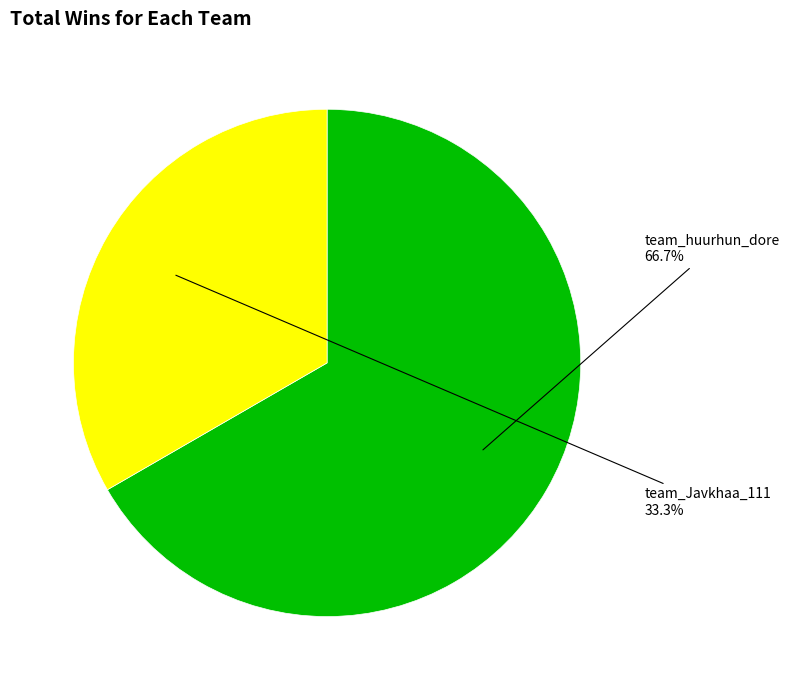

Does any single category account for the majority?

Yes